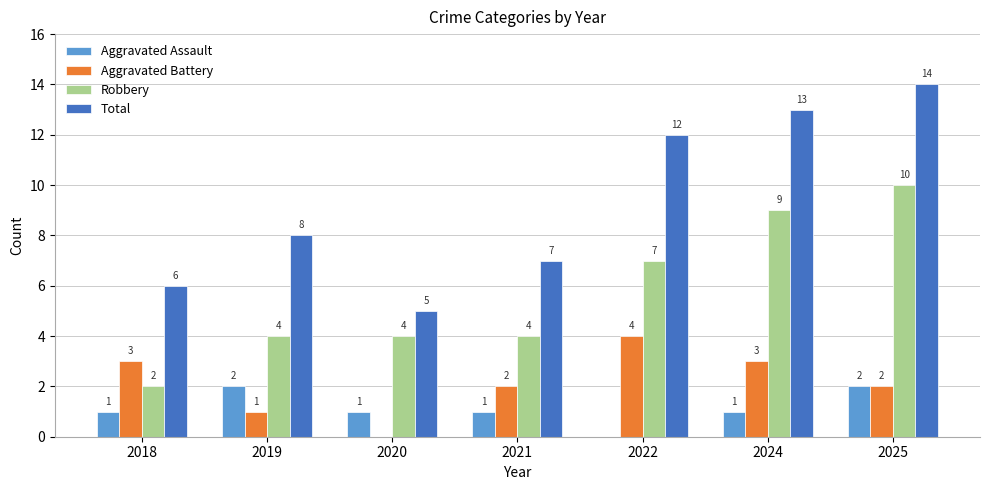

Which category has the highest value across all series?

2025